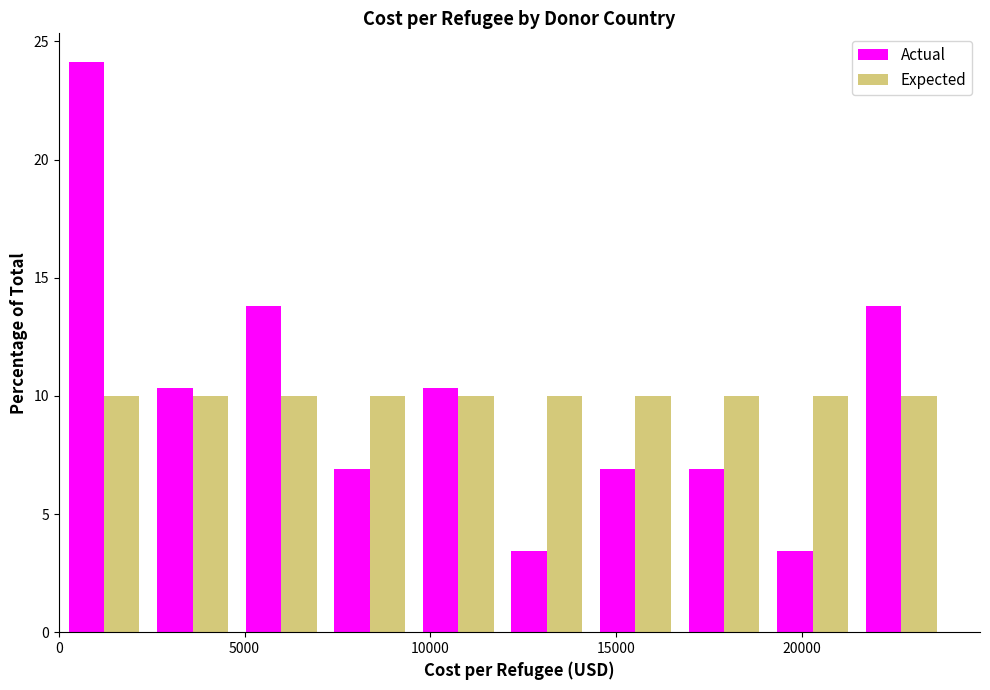

Reading left to right, list every range on the x-axis with the height of the bar of each series over it. Neither the bar edges nor the heights are printed on the chart, so give them approximately, as read against the axes.

0 to 2500: Actual=24.0	Expected=10.0
2500 to 5000: Actual=10.5	Expected=10.0
5000 to 7000: Actual=14.0	Expected=10.0
7000 to 9500: Actual=7.0	Expected=10.0
9500 to 12000: Actual=10.5	Expected=10.0
12000 to 14500: Actual=3.5	Expected=10.0
14500 to 16500: Actual=7.0	Expected=10.0
16500 to 19000: Actual=7.0	Expected=10.0
19000 to 21500: Actual=3.5	Expected=10.0
21500 to 24000: Actual=14.0	Expected=10.0